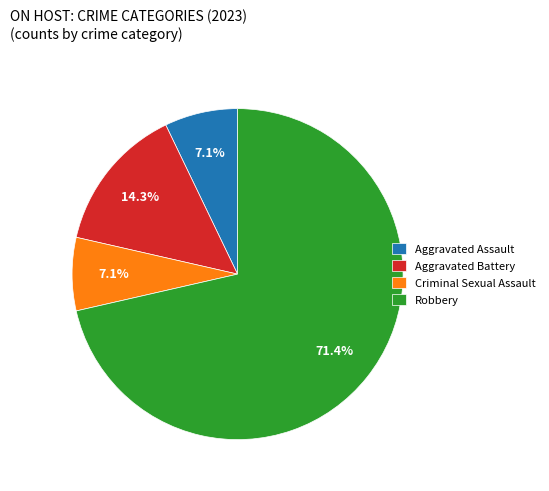

Which category has the biggest portion of the pie?

Robbery